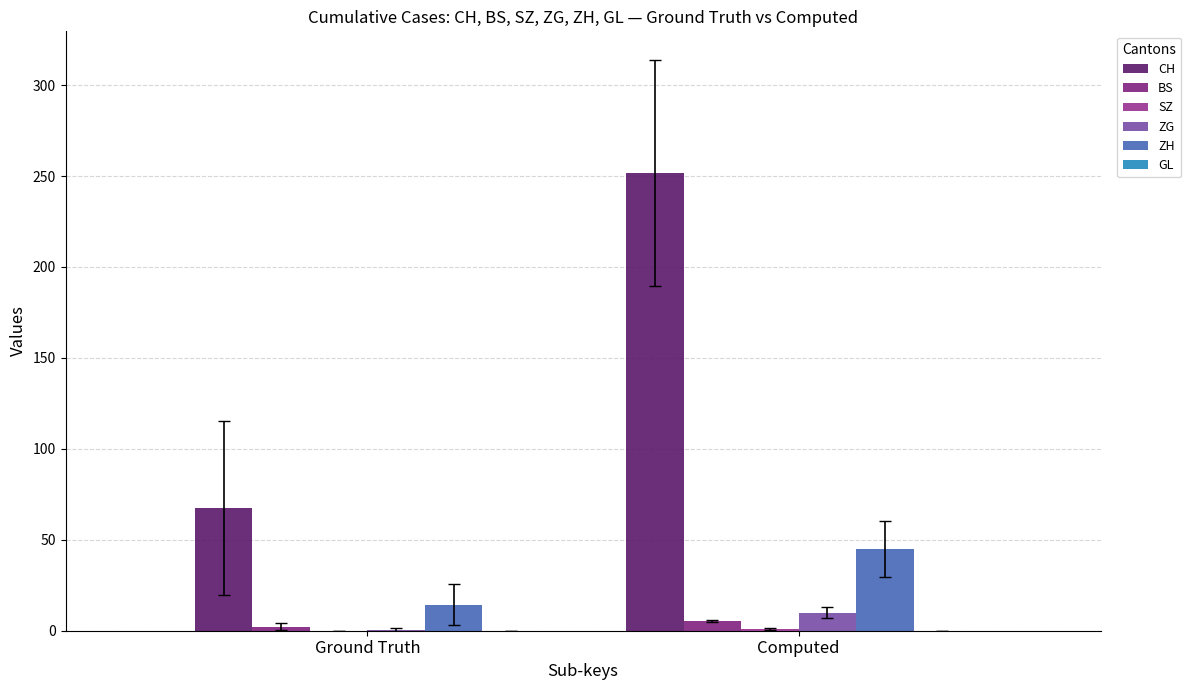

Is the value of SZ at Computed greater than the value of ZG at Computed?

No